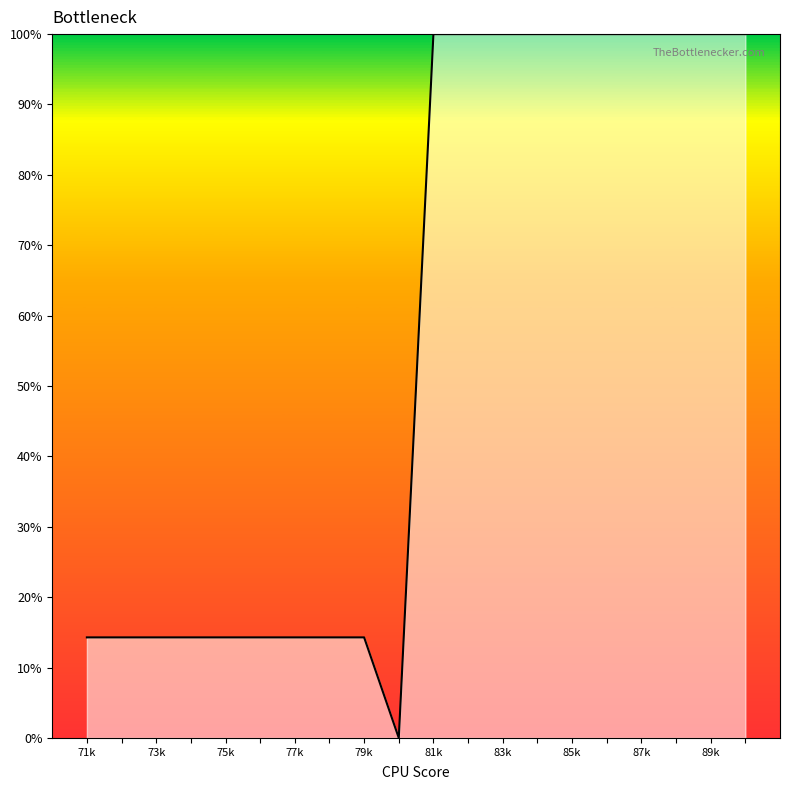

Is it true that the value at 89k is 162.7?

False